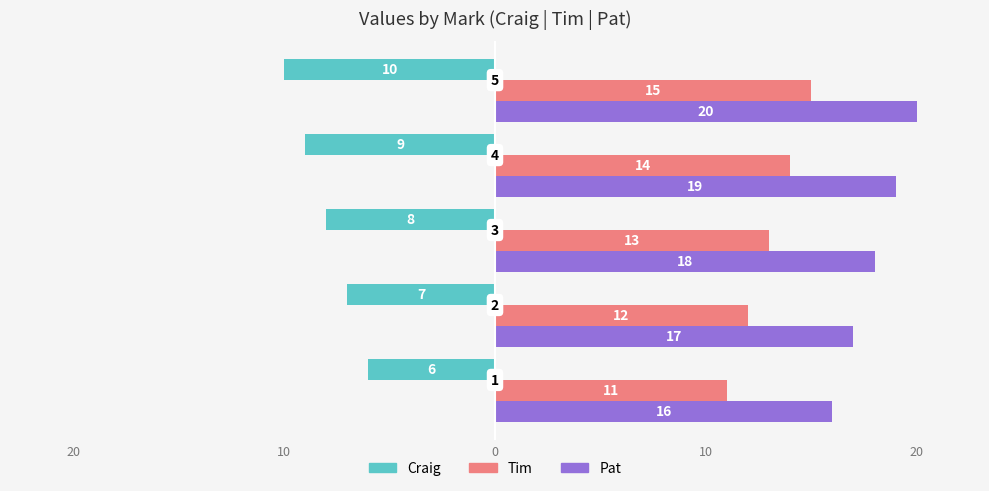

Reading left to right, extract all data points from this chart.

Craig: -6	-7	-8	-9	-10
Tim: 11	12	13	14	15
Pat: 16	17	18	19	20